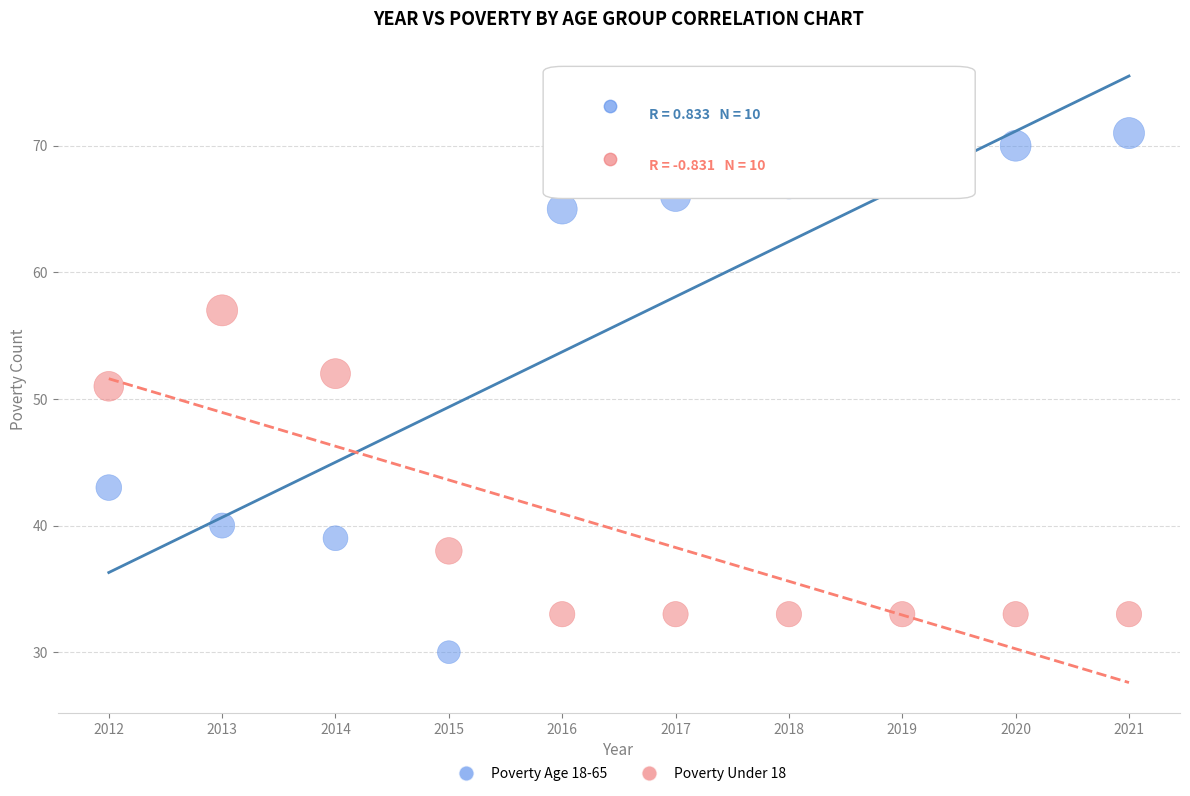

What are all the series names shown in the legend?

Poverty Age 18-65, Poverty Under 18